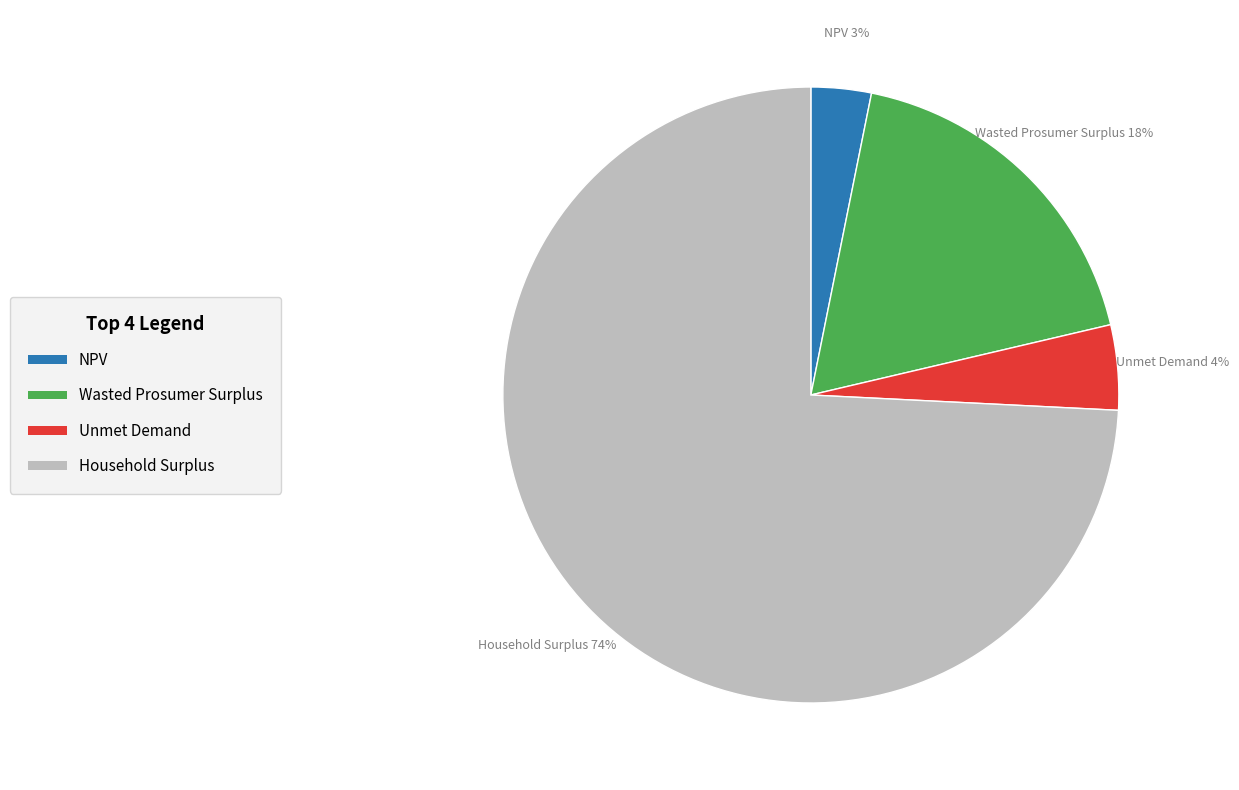

The Wasted Prosumer Surplus slice represents 6% of the pie. True or false?

False